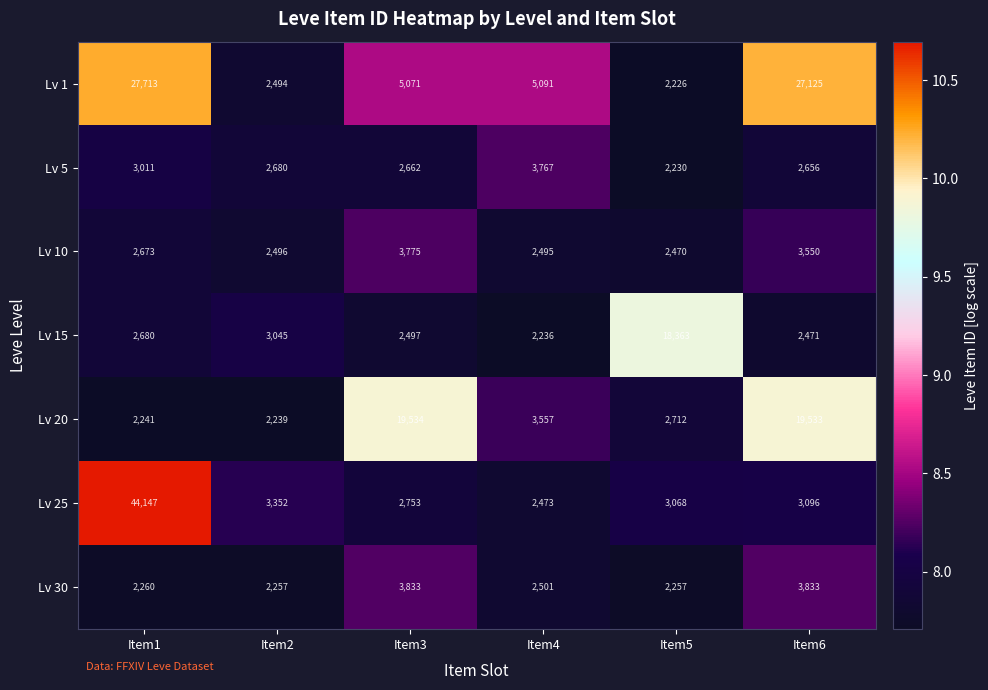

True or false: Lv 15 has a value of 18363 at Item5.

True